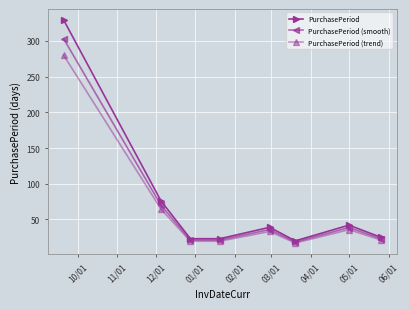

Rank the series by their maximum value, from lowest to highest.

PurchasePeriod (trend), PurchasePeriod (smooth), PurchasePeriod